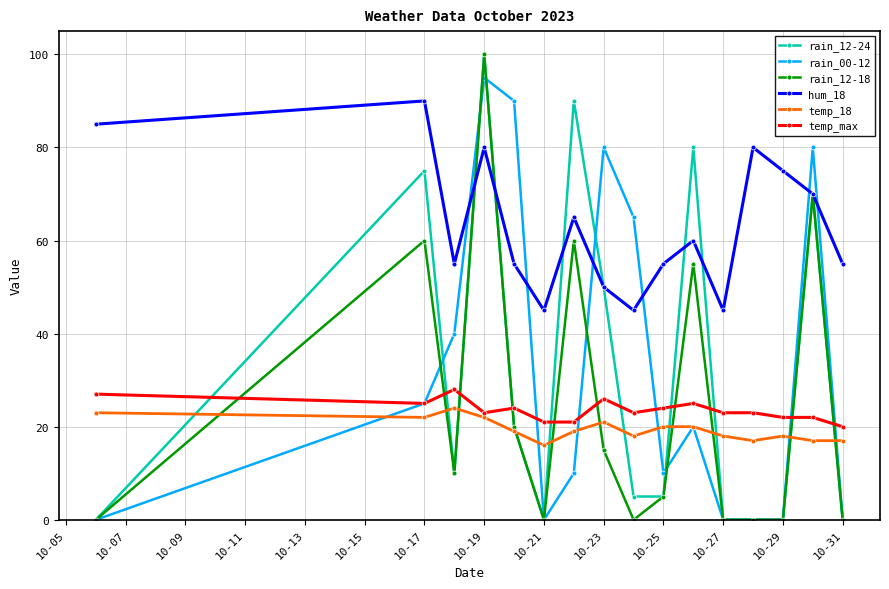

What is the value of the rain_12-24 point at the 8th from the left?

50